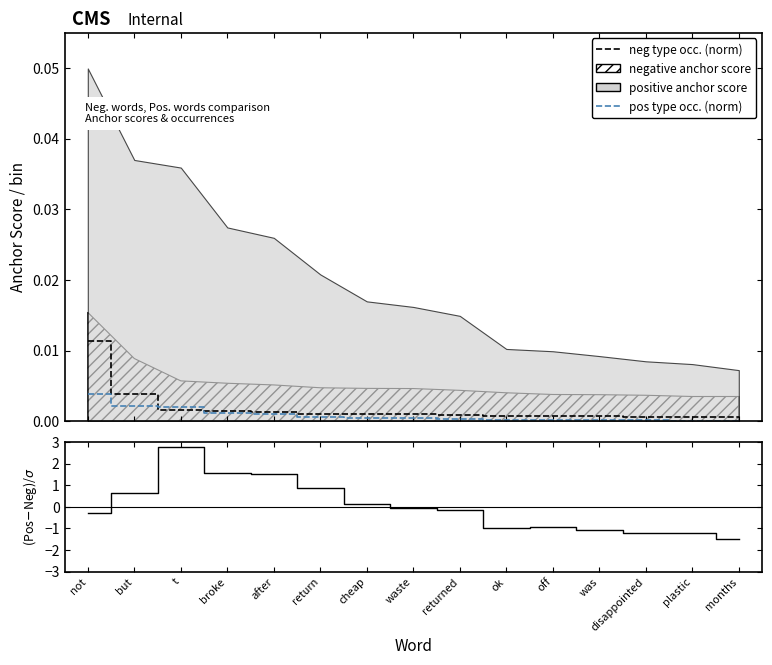

At which category is the sum across all series the highest?

not